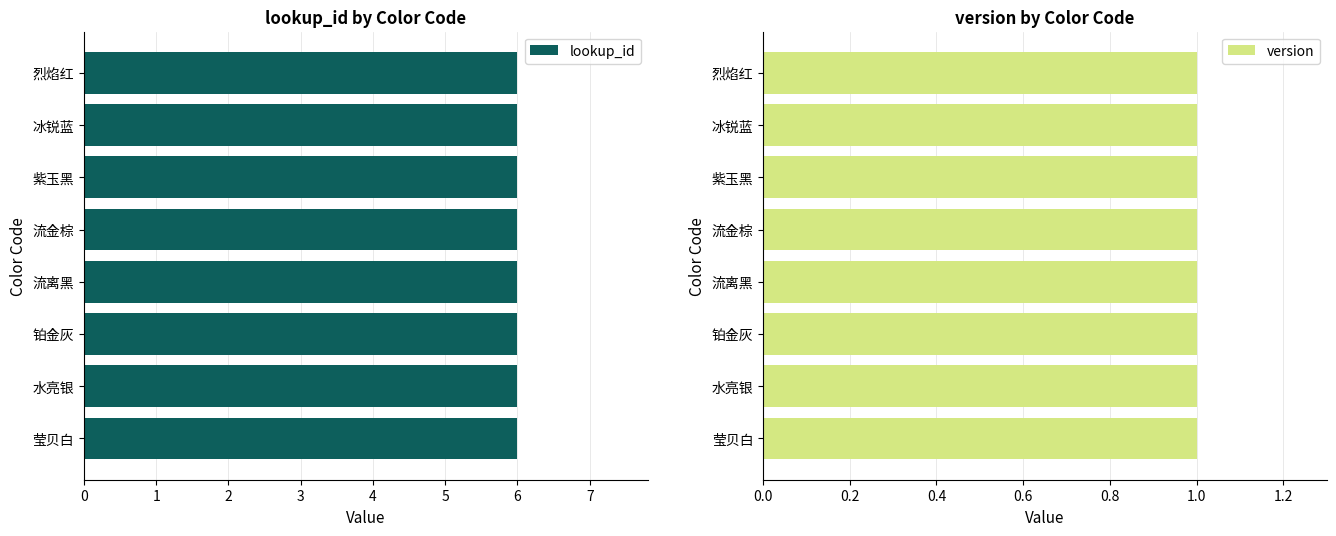

Which category has the lowest value across all series?

莹贝白